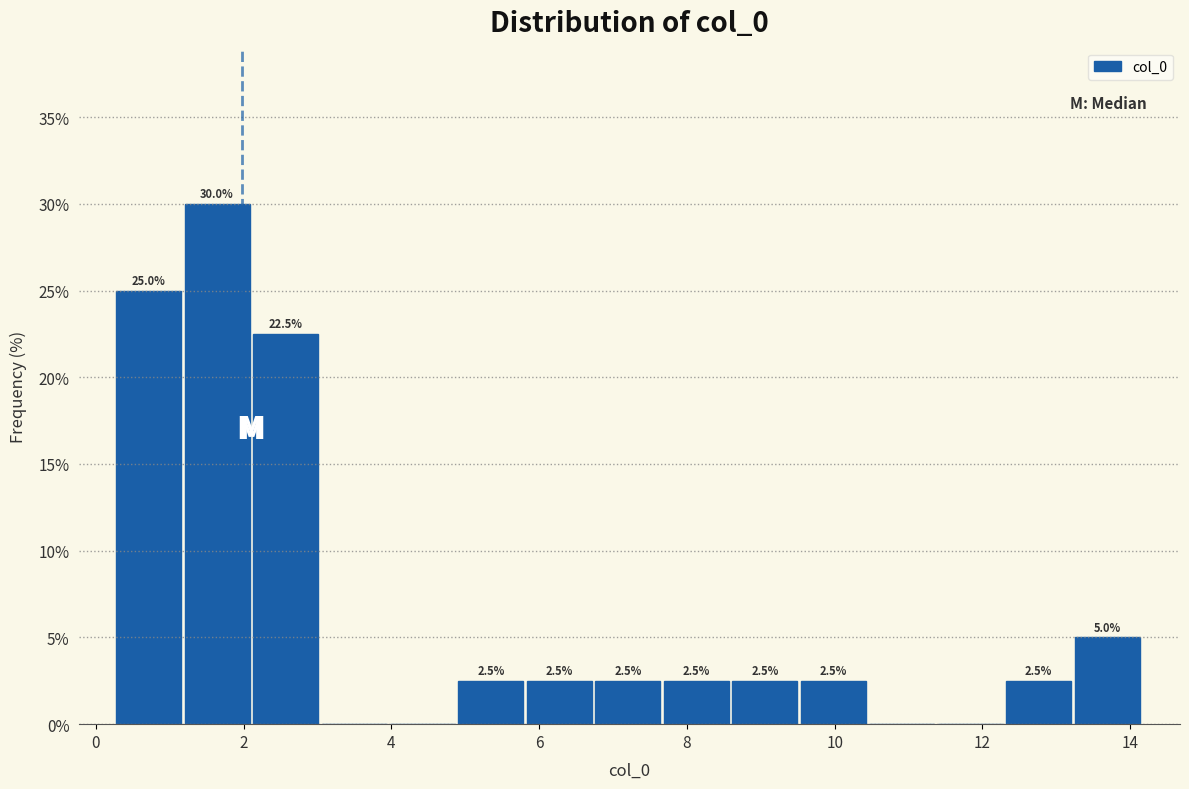

Over which range of the x-axis is the bar tallest?

1.2 to 2.2